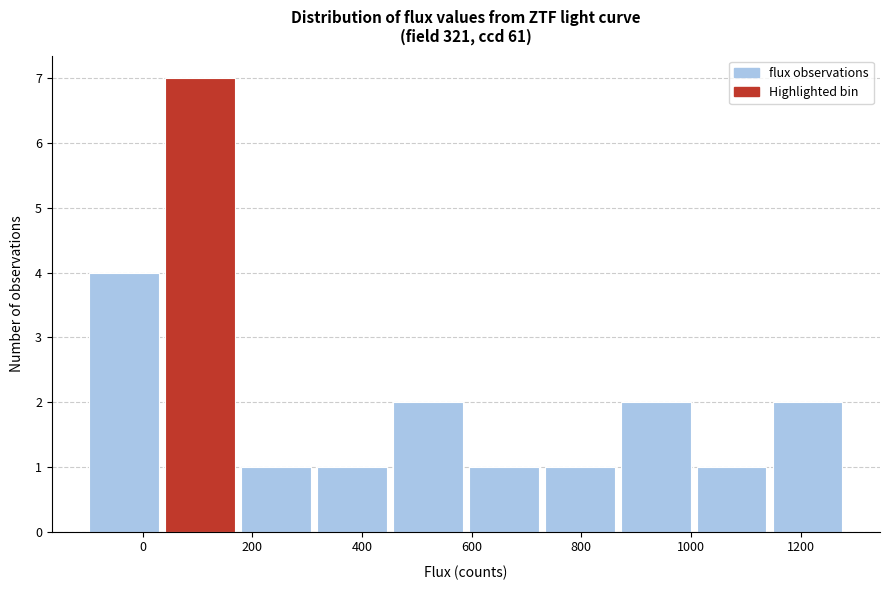

What is the height of the bar covering -100 to 40 on the x-axis? Neither the bar edges nor the heights are printed on the chart, so give them approximately, as read against the axes.

4